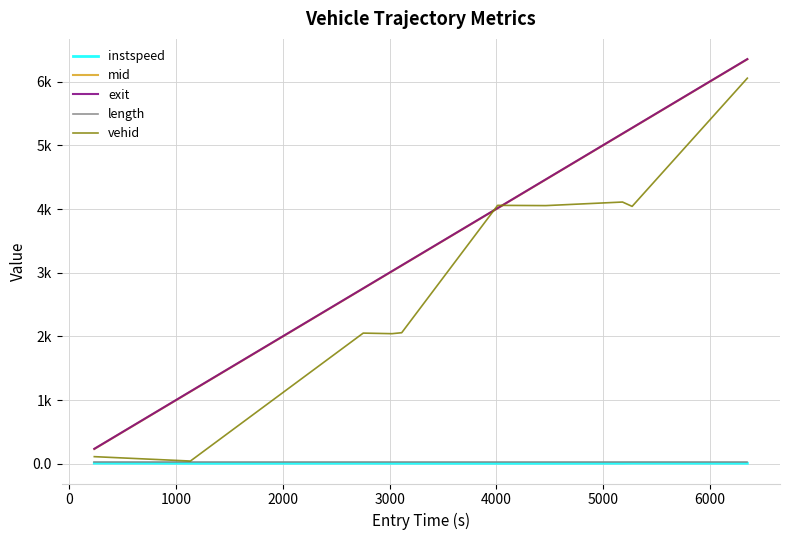

In instspeed, how many points are higher than both neighbors (excluding endpoints)?

3